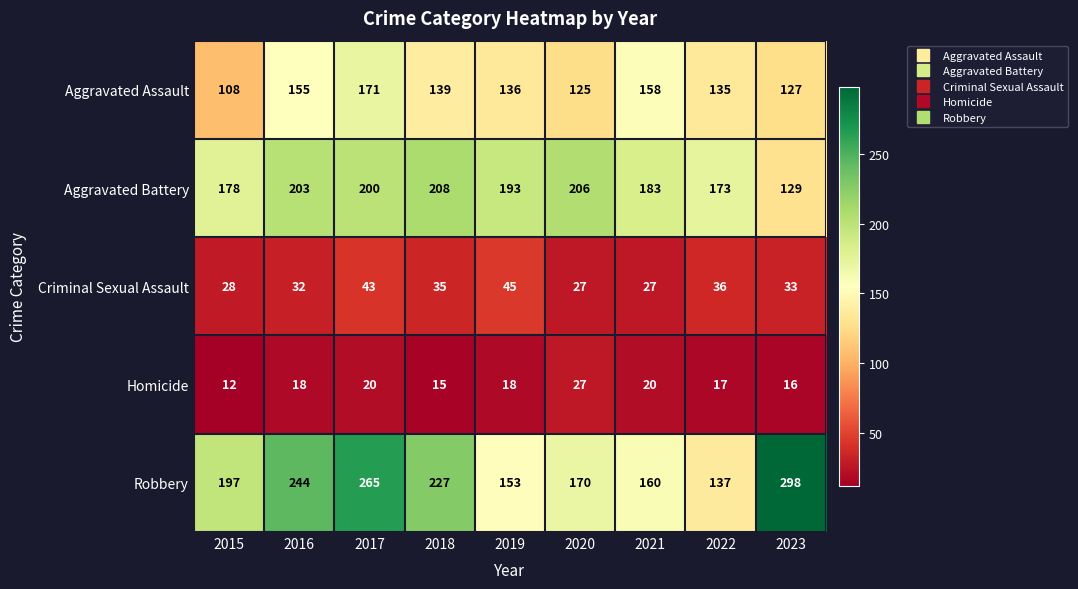

What is the sum of the Aggravated Battery values at 2016 and 2020?

409